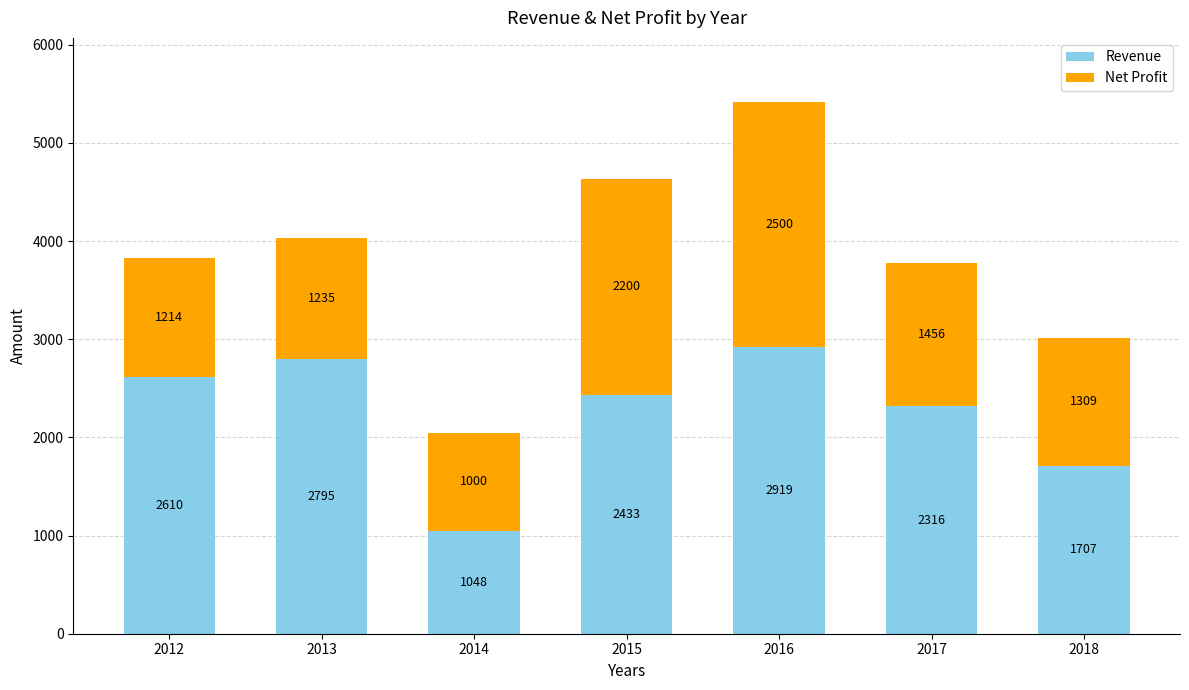

How many series are shown in this chart?

2